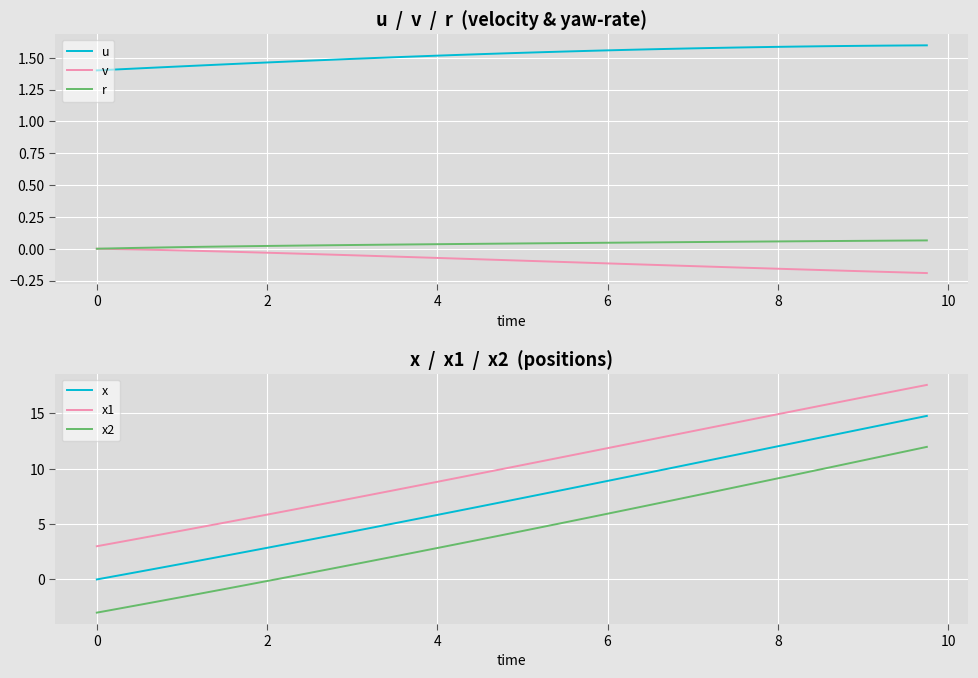

How many data points in r are above 0?

39